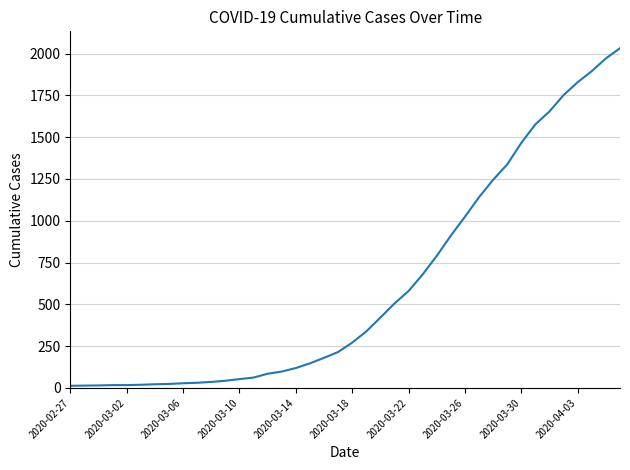

What is the maximum value shown in the chart?

2032